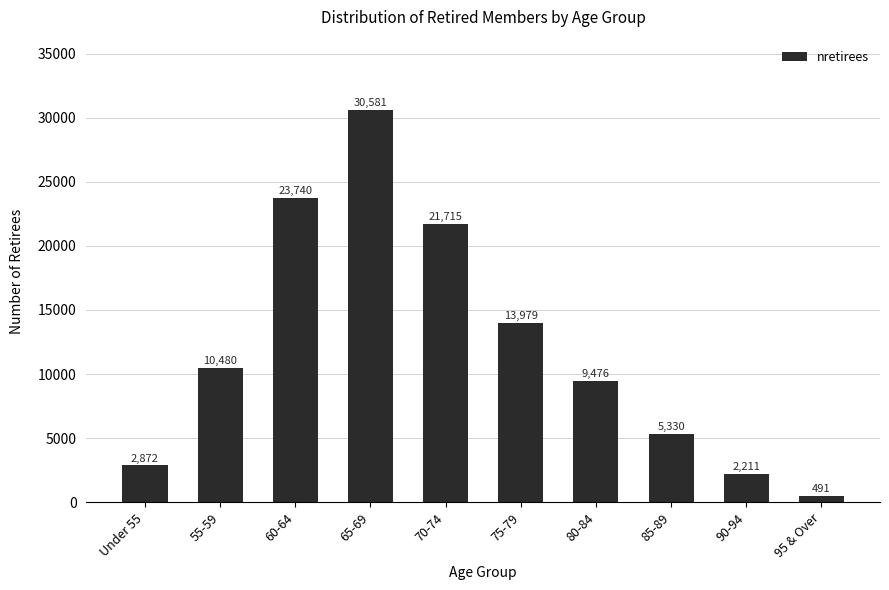

What is the difference between the maximum and minimum values?

30090